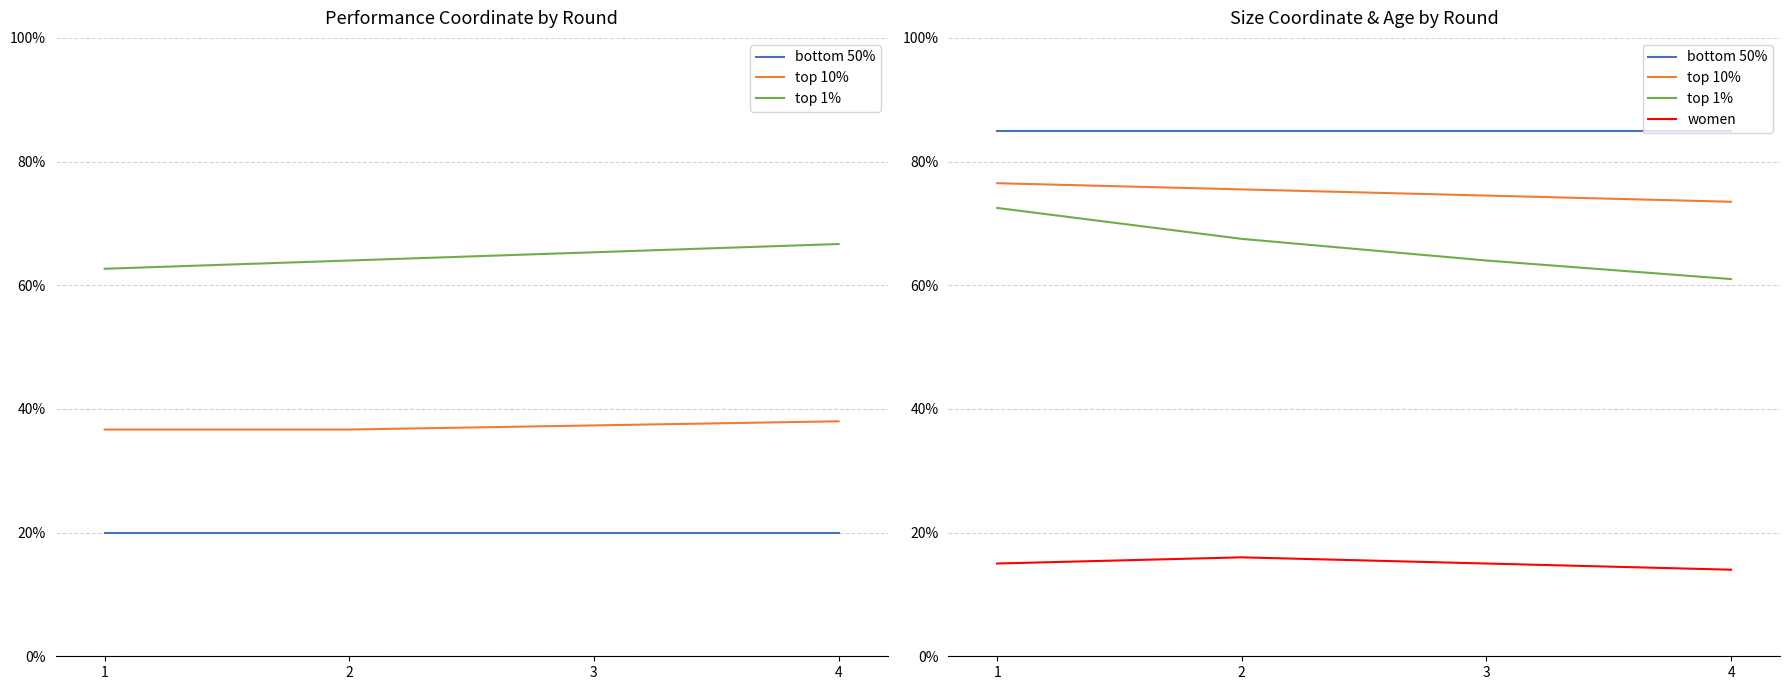

Is it true that women equals 0.3 at 3?

False